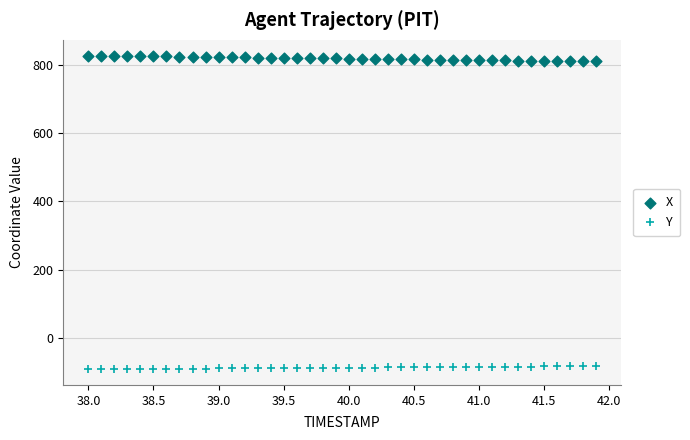

What are all the series names shown in the legend?

X, Y